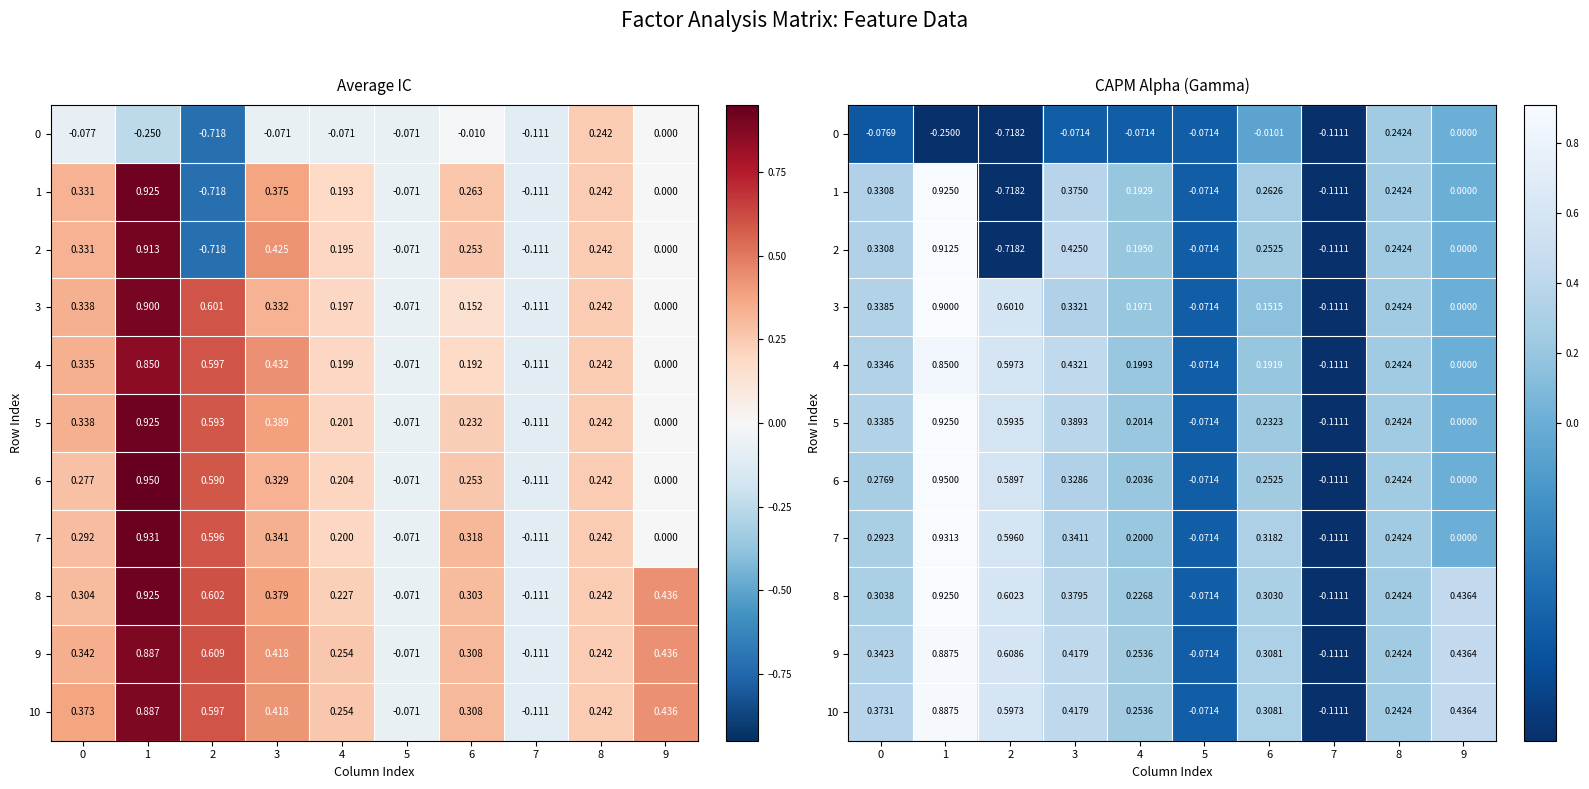

How many values in the 5 series are below 0?

2